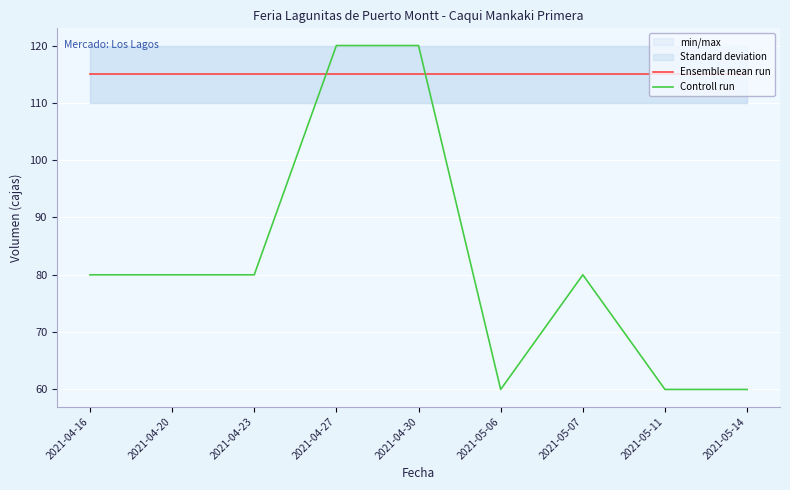

Which label corresponds to the largest value in the chart?

2021-04-27